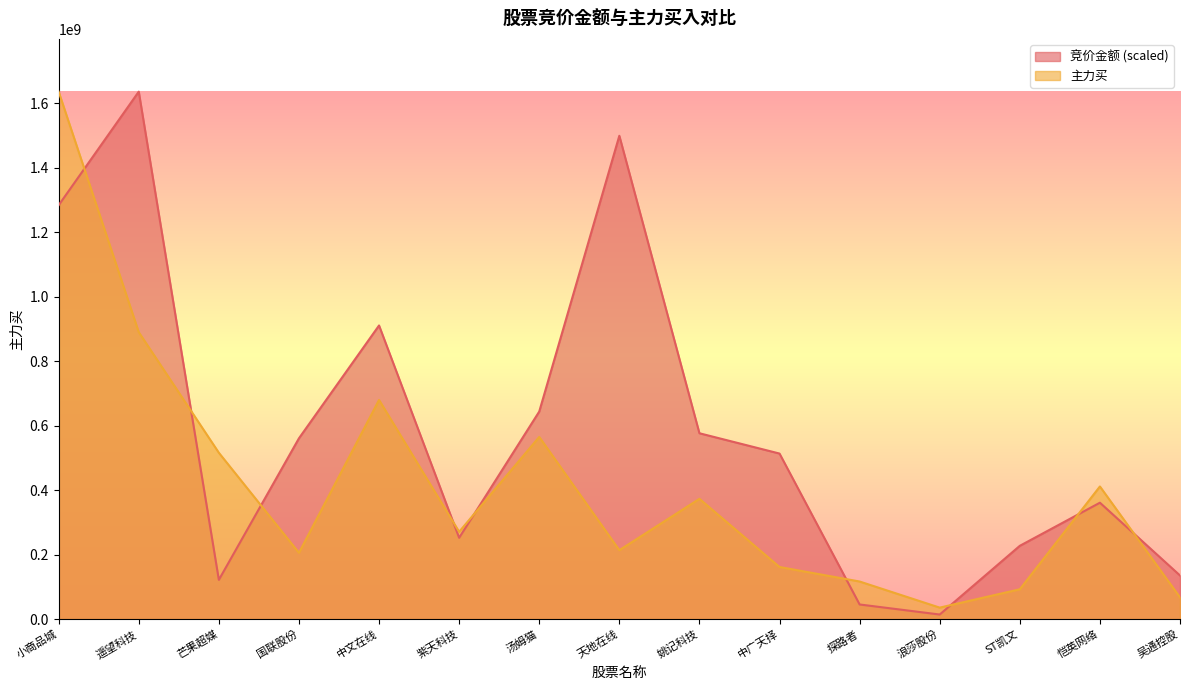

What is the minimum value shown in the chart?

14387355.5